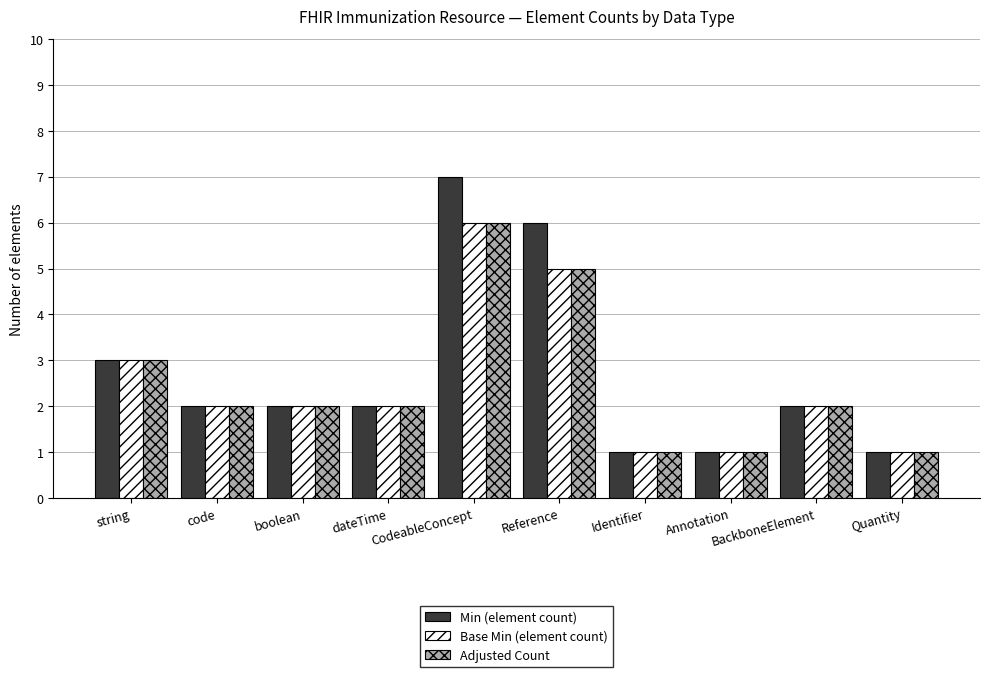

Which series has the widest spread of values?

Min (element count)